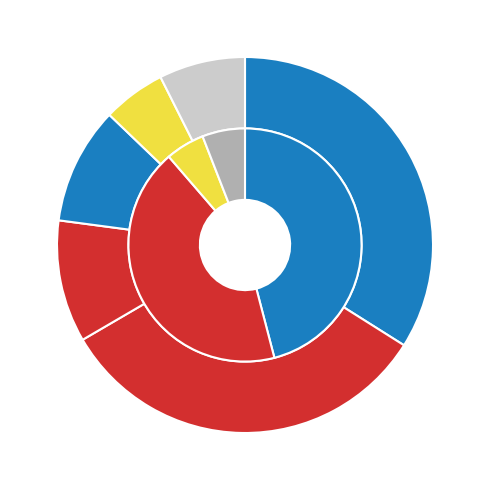

What is the largest slice in the pie chart?

GE-1